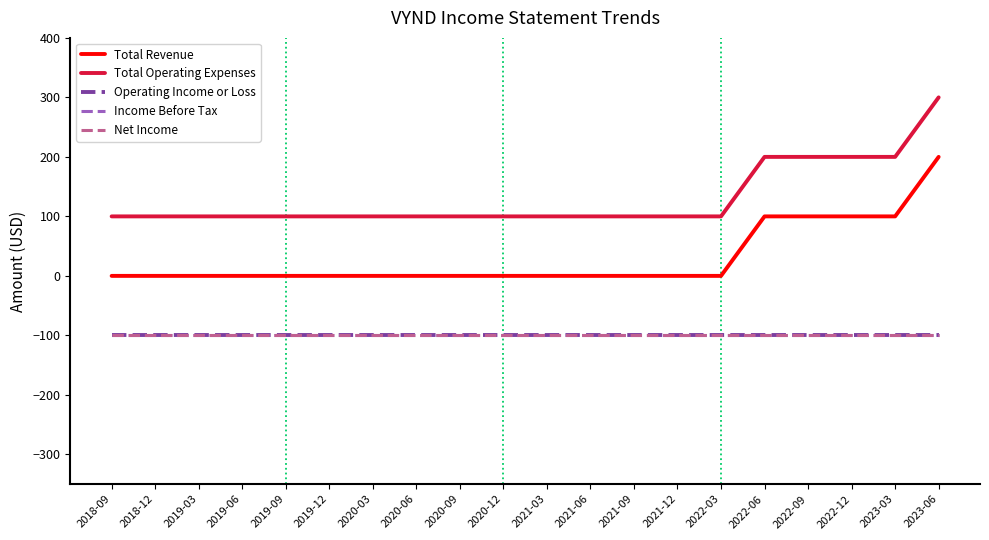

What position from the right is 2020-12?

11